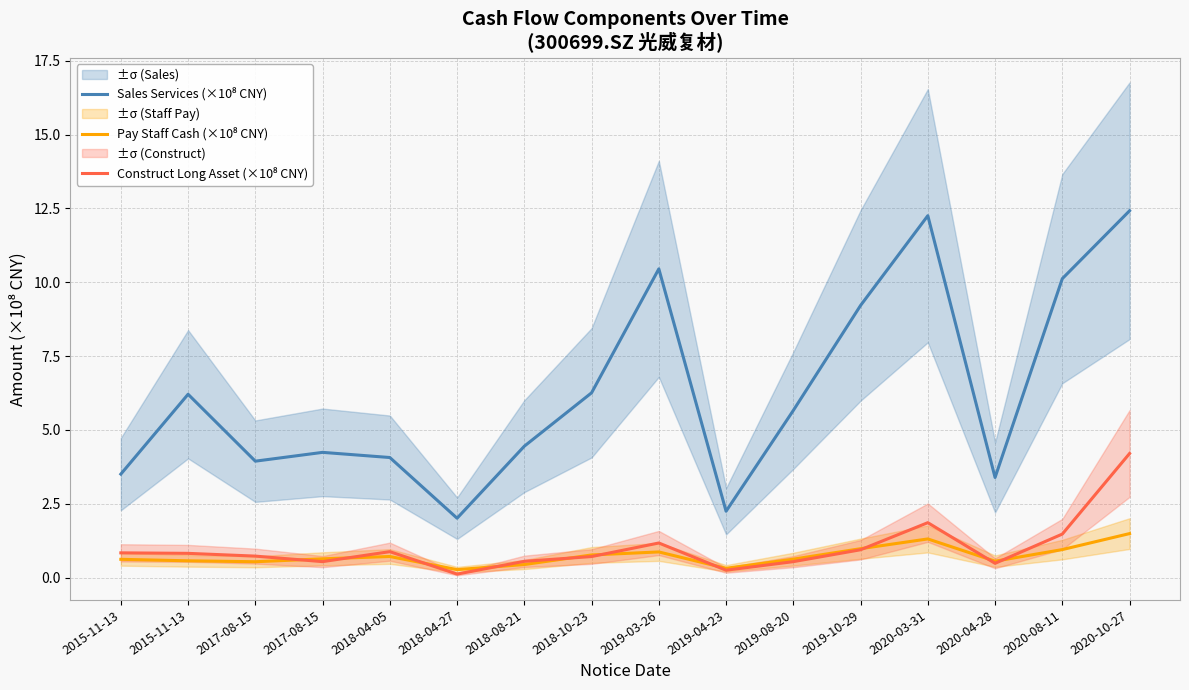

Which series has the widest spread of values?

Sales Services (×10⁸ CNY)